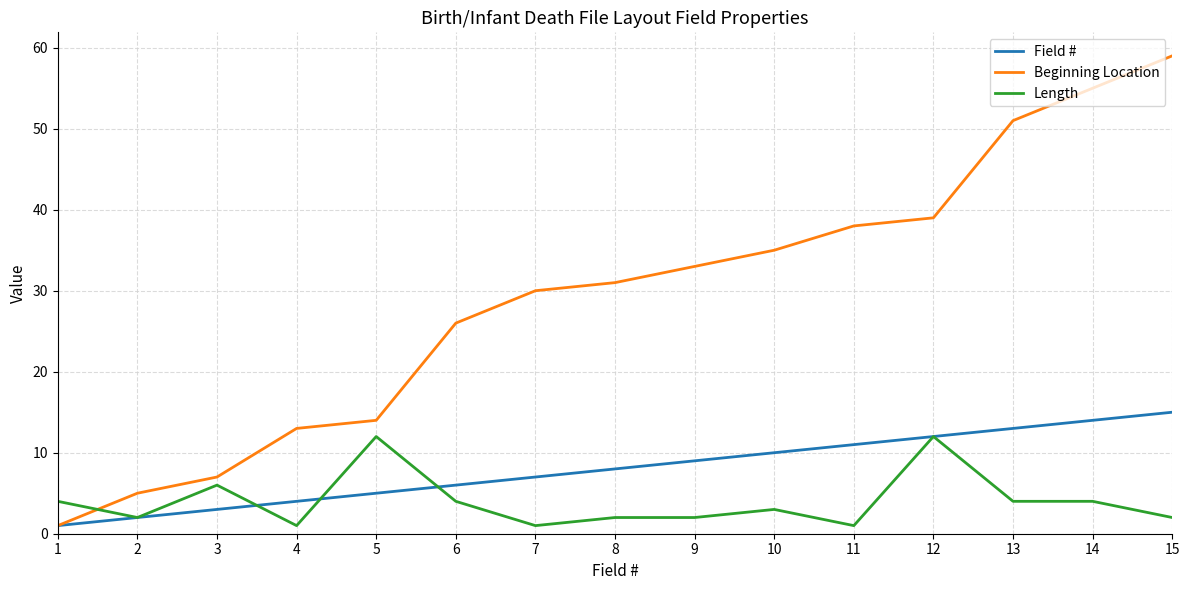

True or false: Beginning Location and Length cross at least once.

True